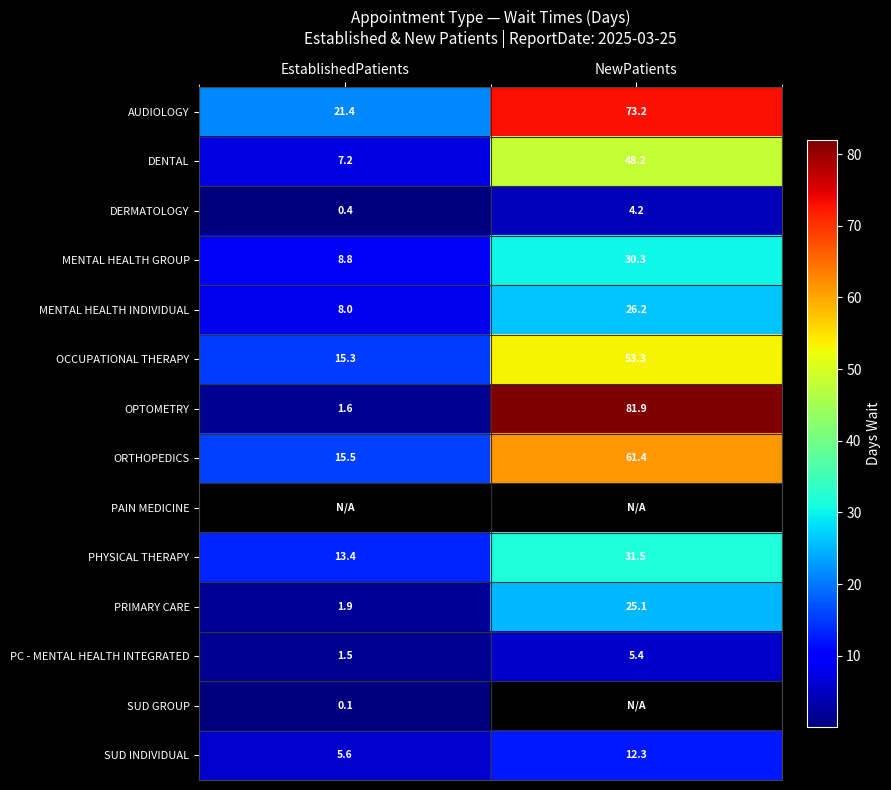

At which label does DENTAL reach its peak?

NewPatients